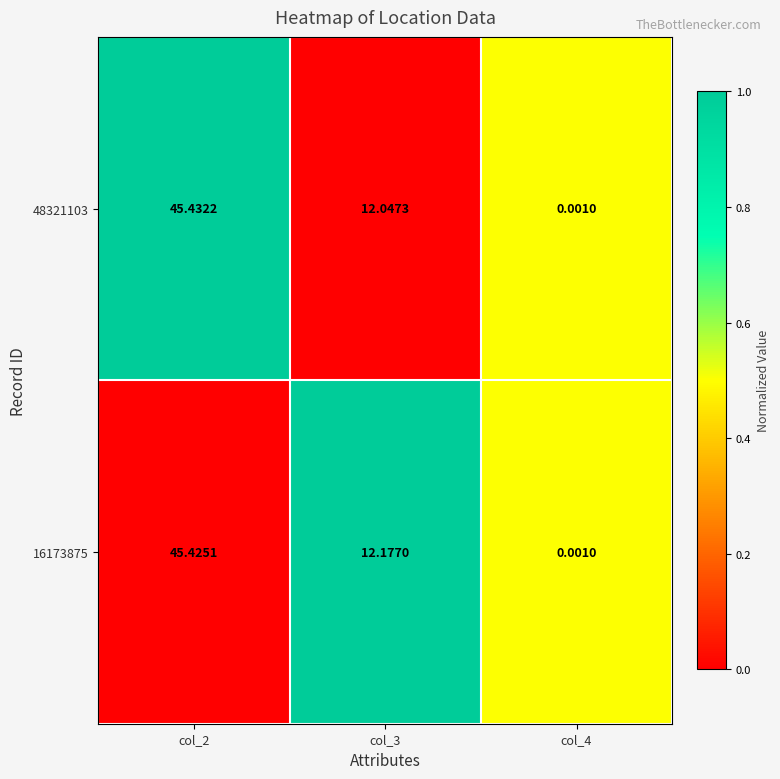

Is the value of 48321103 at col_3 greater than the value of 16173875 at col_4?

Yes